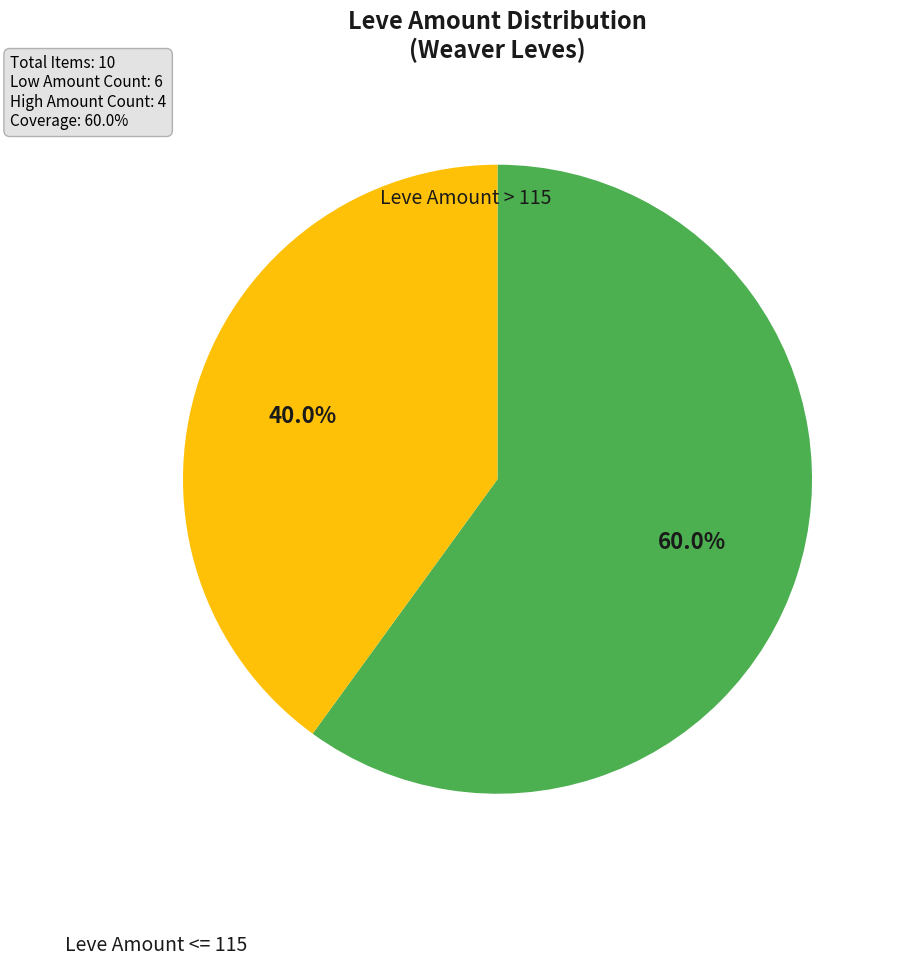

Is there a majority slice in this chart?

Yes